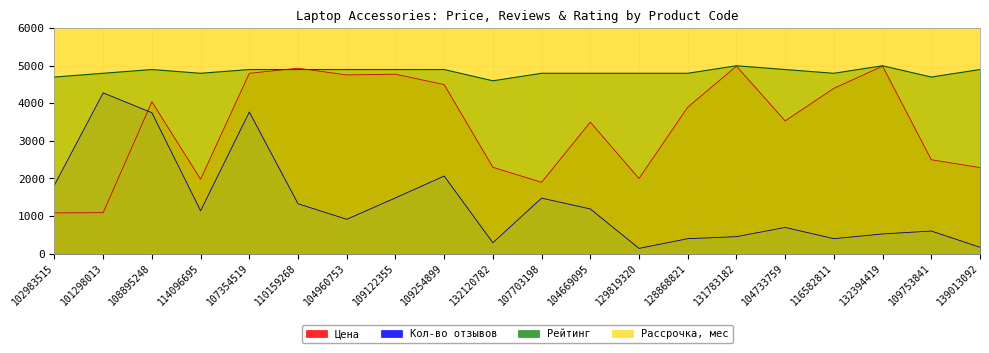

Which series has the widest spread of values?

Кол-во отзывов